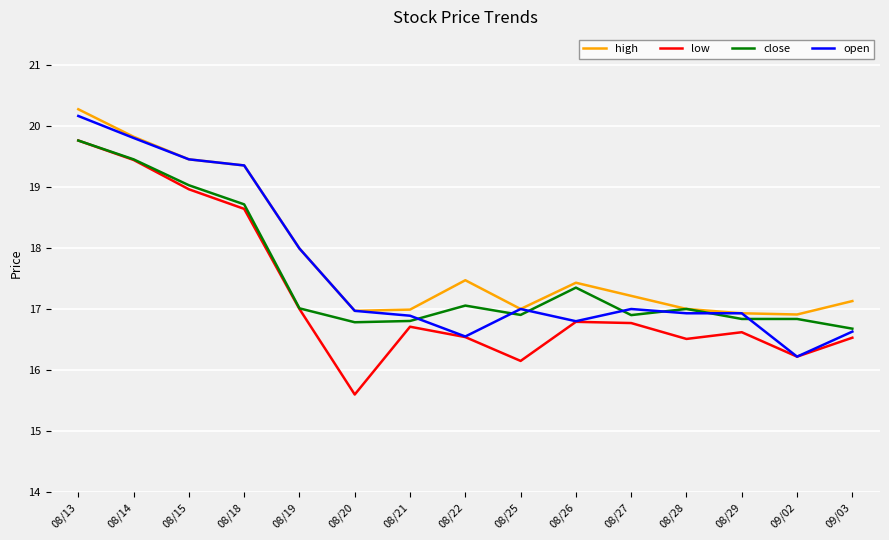

What is the average value of the close series?

17.5